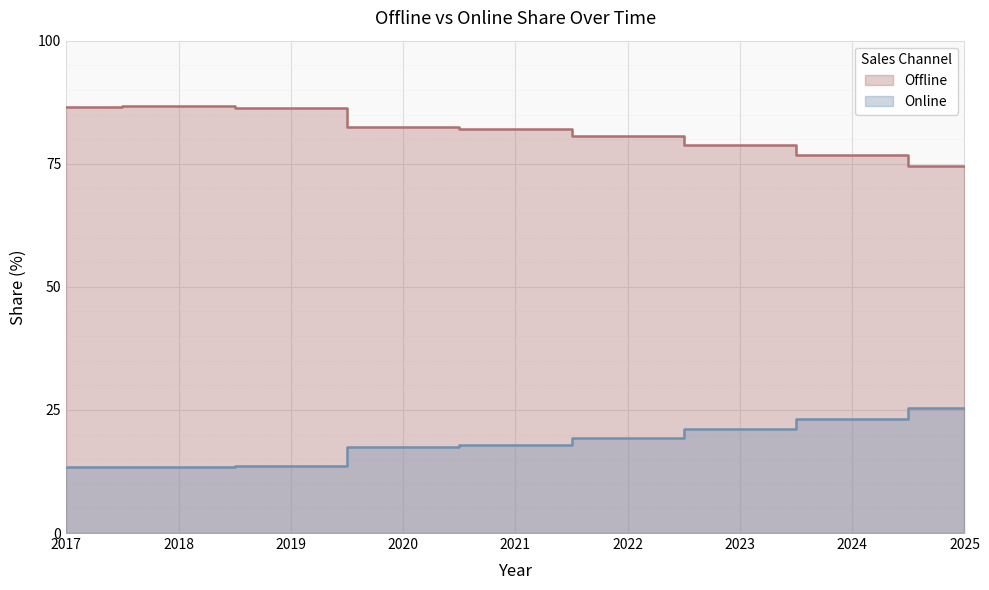

Reading left to right, extract all data points from this chart.

Offline: 86.6	86.6	86.4	82.5	82.1	80.6	78.9	76.9	74.5
Online: 13.4	13.4	13.6	17.5	17.9	19.4	21.1	23.1	25.5